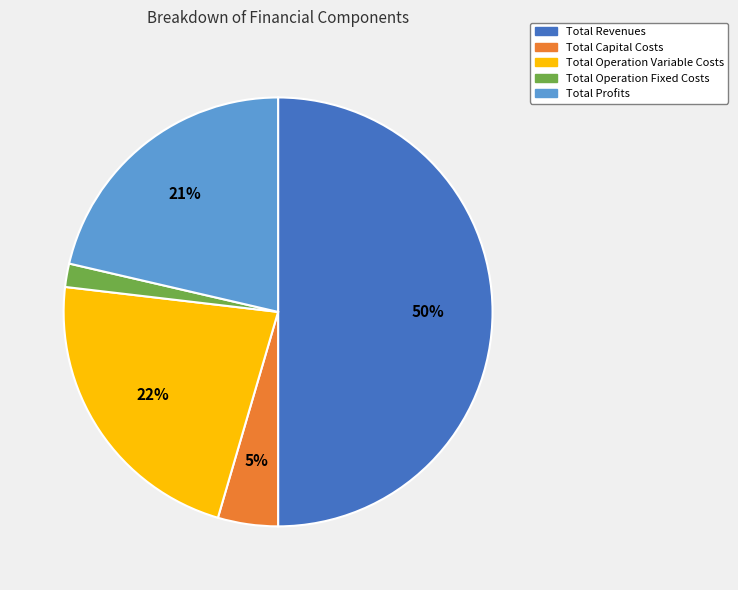

Is Total Profits the majority of the pie?

No